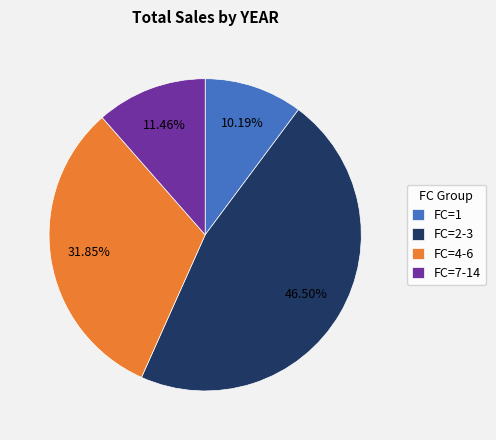

Rank the categories by value from lowest to highest.

FC=1, FC=7-14, FC=4-6, FC=2-3